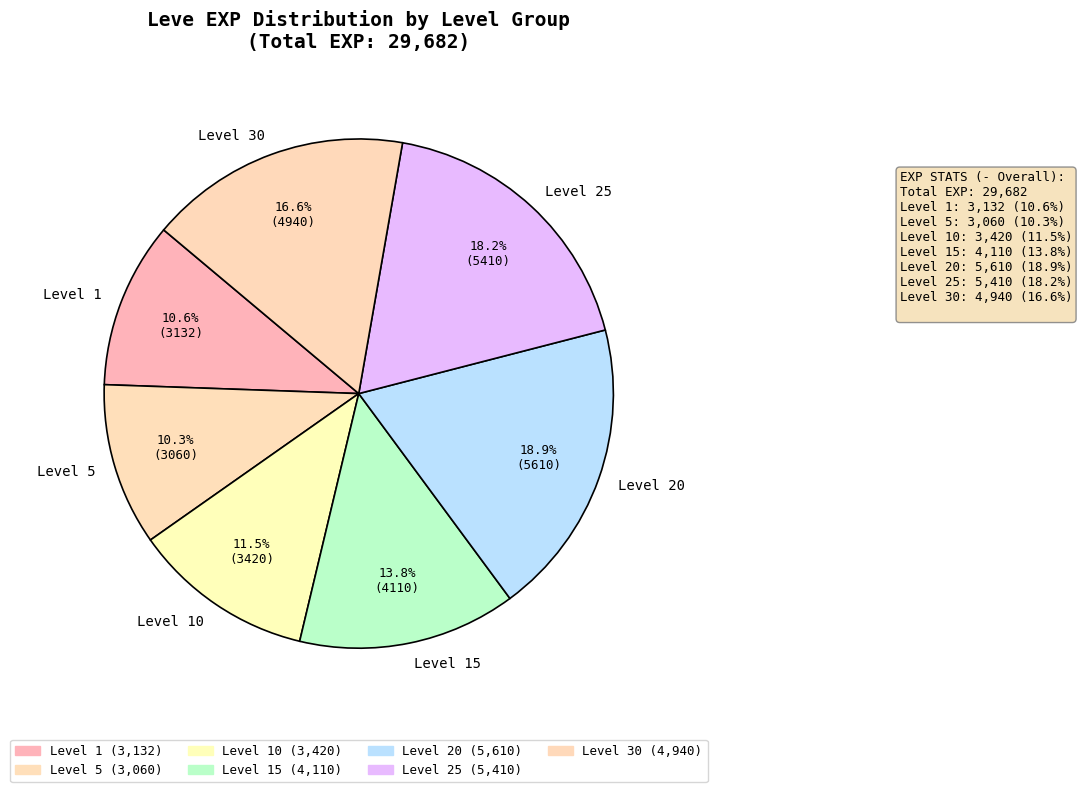

Which slice is the largest?

Level 20